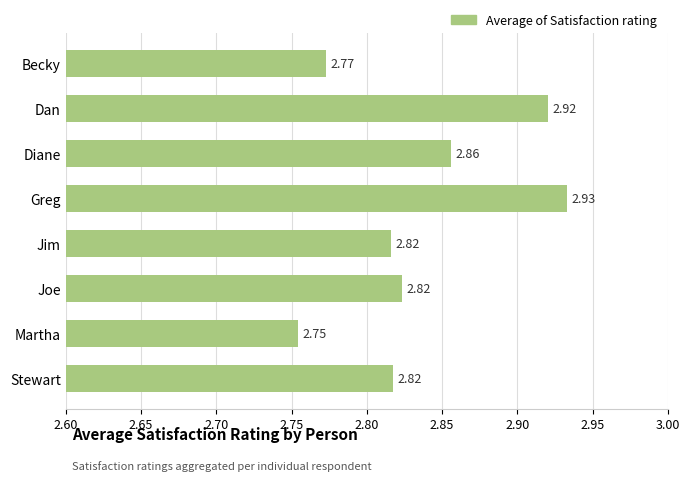

What is the sum of the values at Stewart and Diane?

5.7